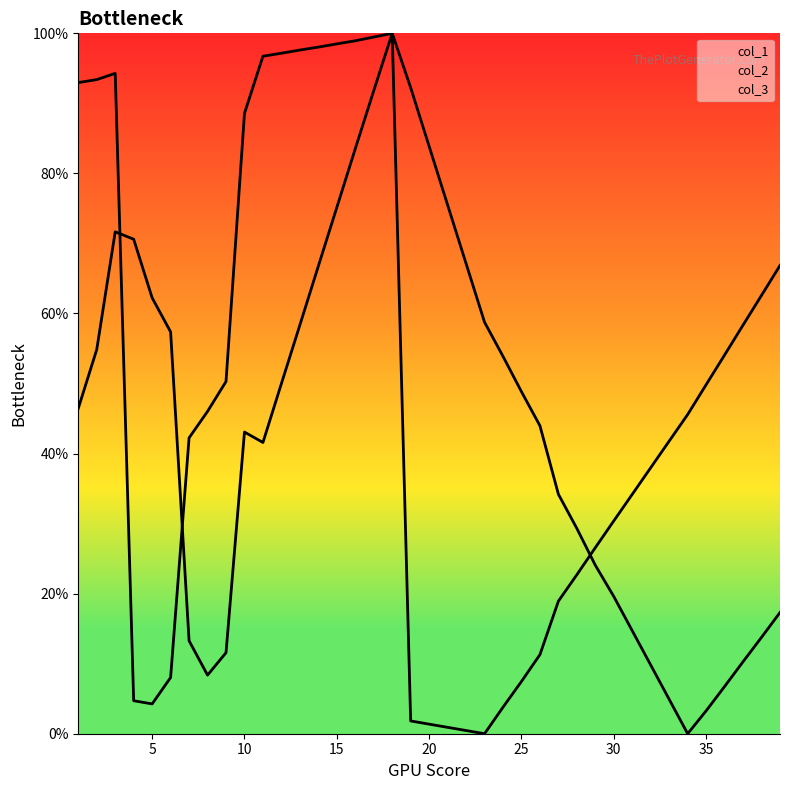

What is the sum of the col_1 values at 32 and 26?

53.8